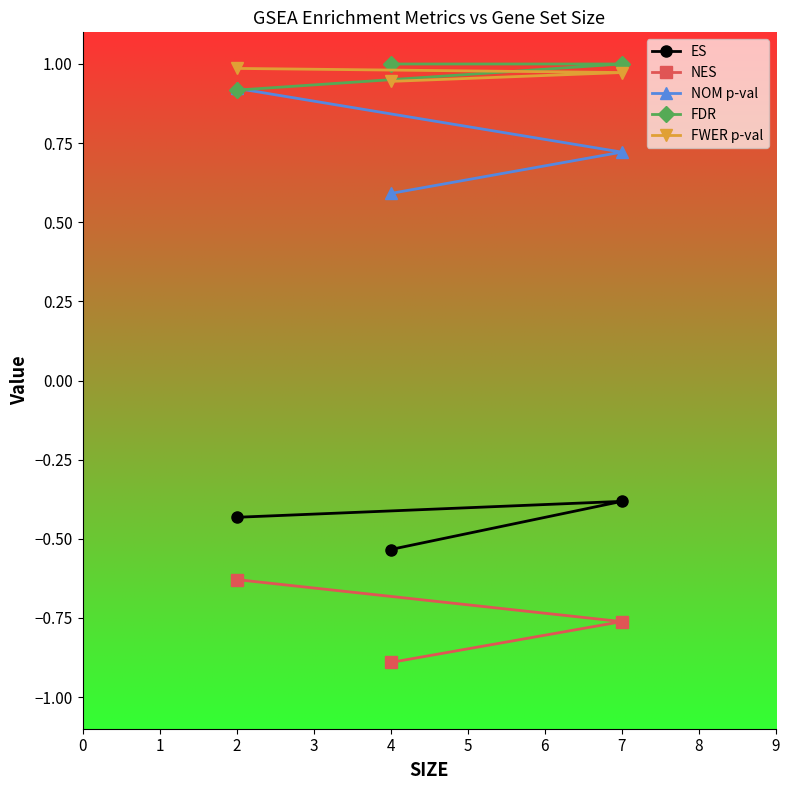

Which series has the widest spread of values?

NOM p-val